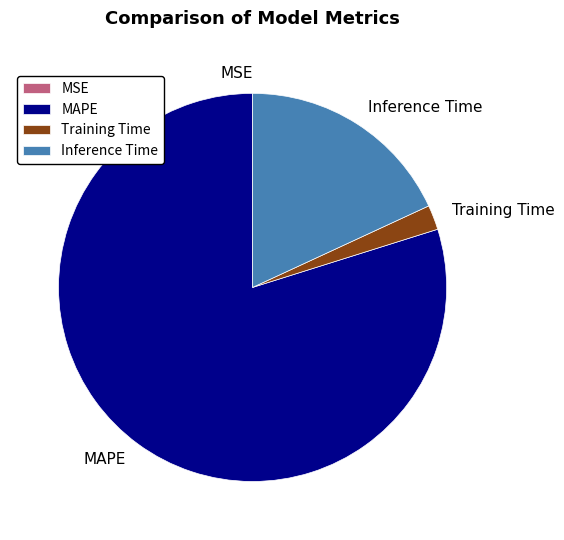

Does any single category account for the majority?

Yes